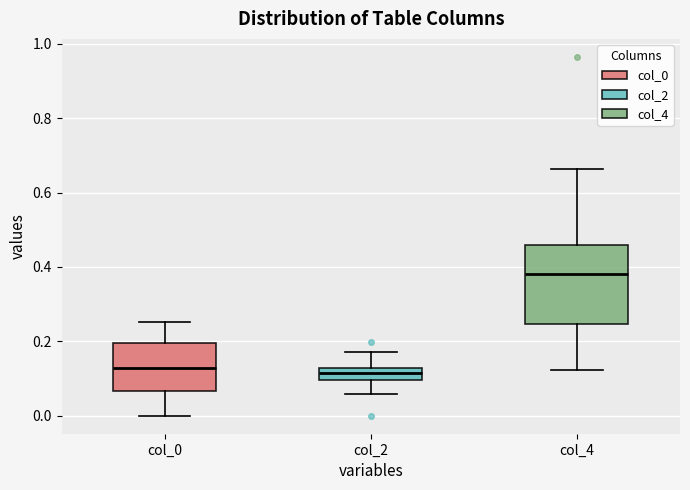

Reading left to right, read every box against the y-axis: the position of its median line, the range the box covers, and the ends of its whiskers. The values are not printed on the chart, so give them approximately, as read against the axis.

col_0: median 0.12, box 0.06 to 0.20, whiskers 0.00 to 0.26
col_2: median 0.12 (inside the box), box 0.10 to 0.12, whiskers 0.06 to 0.18
col_4: median 0.38, box 0.24 to 0.46, whiskers 0.12 to 0.66